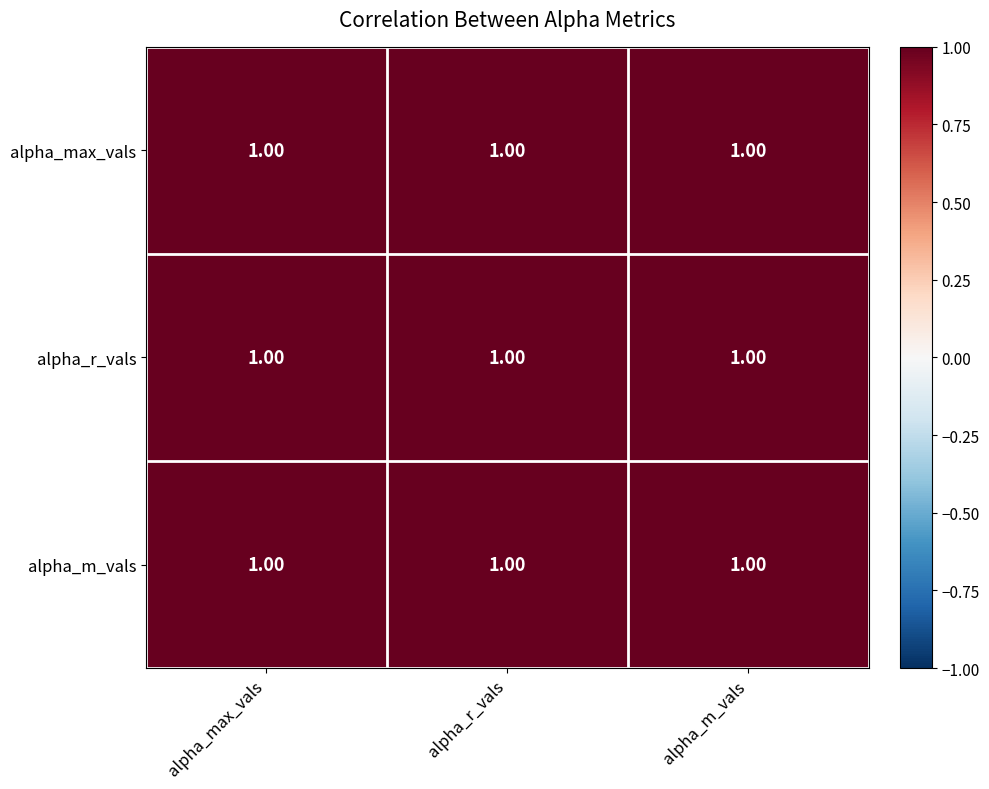

What is the minimum value shown in the chart?

1.0